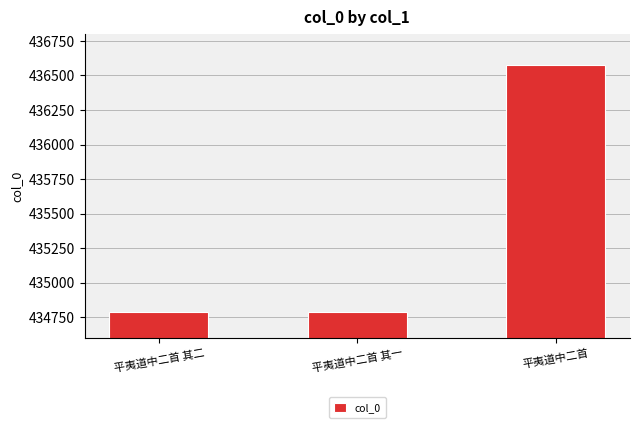

Where is the data nearest to the value 435682?

平夷道中二首 其二